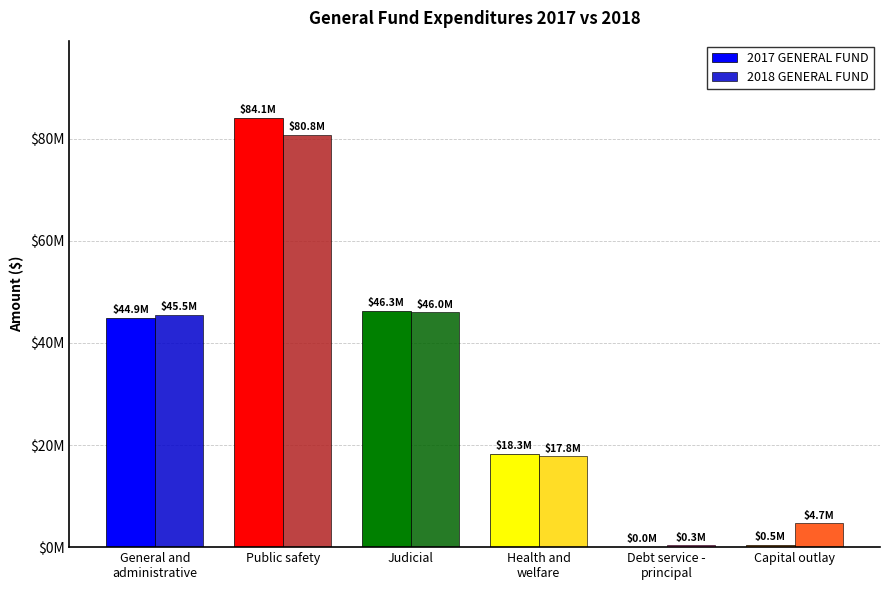

Are the bars horizontal?

No